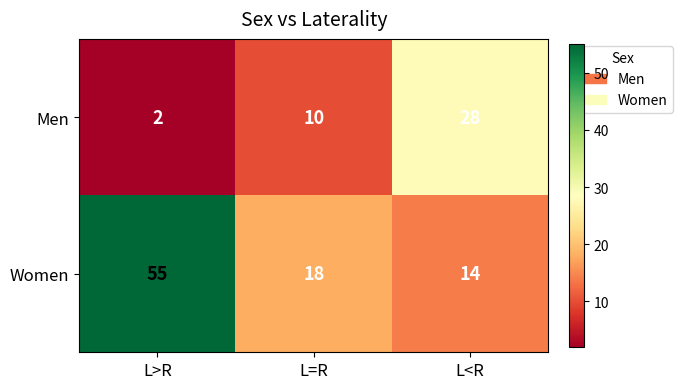

Which label corresponds to the smallest value in the chart?

L>R